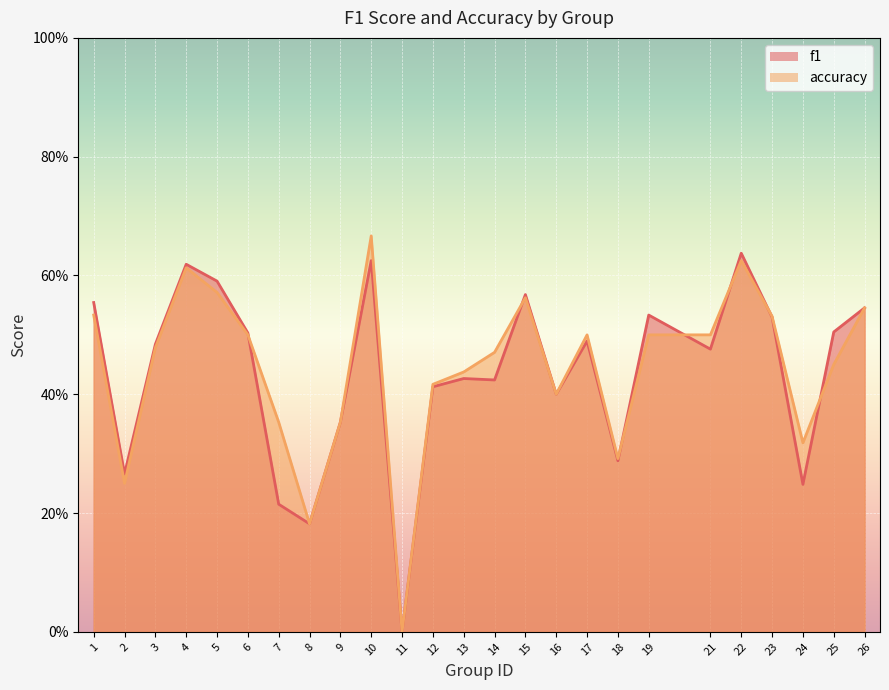

List the series in order of their overall mean, lowest first.

f1, accuracy